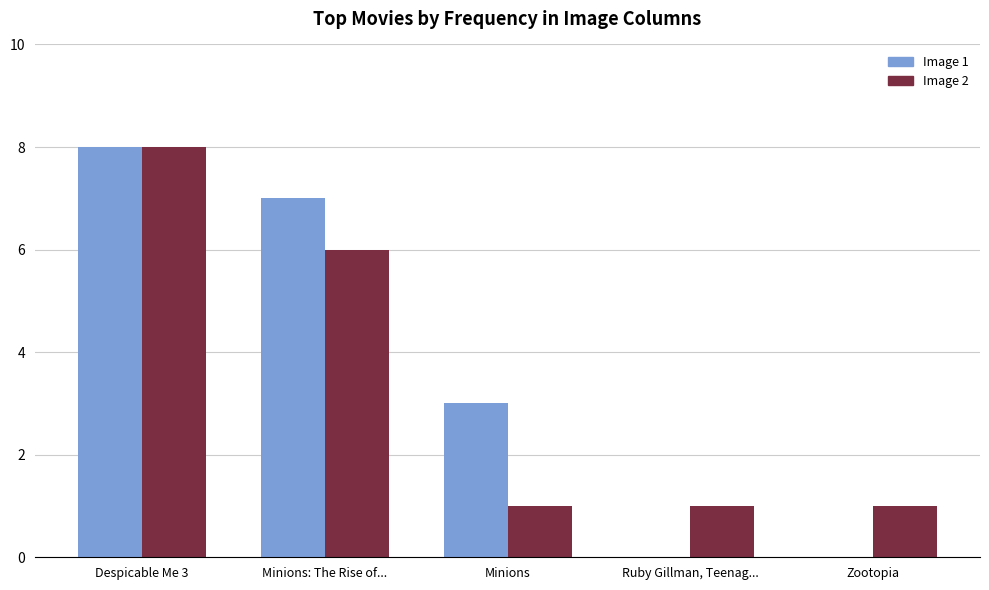

Where is Image 2 nearest to the value 4?

Minions: The Rise of...